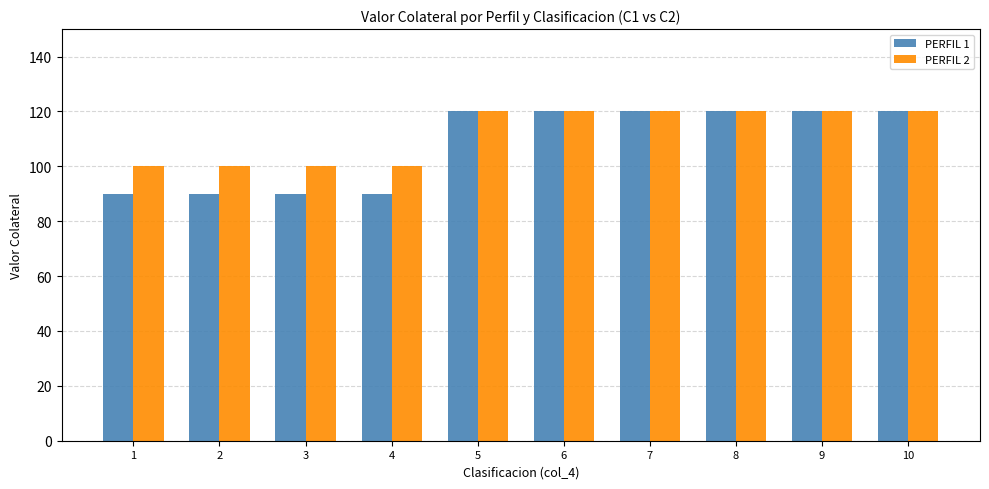

Read the PERFIL 1 value at 4, to the nearest 10.

90